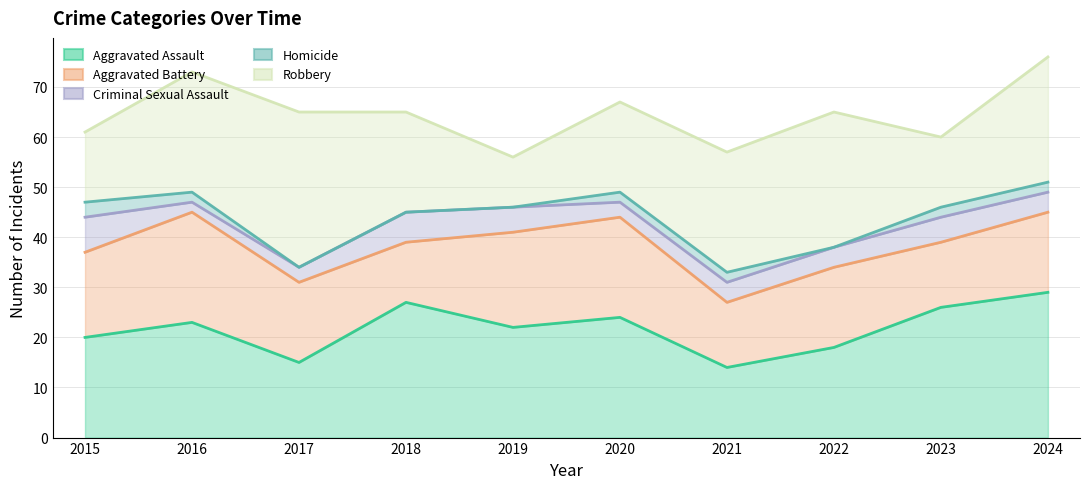

Does the chart have visible grid lines?

Yes